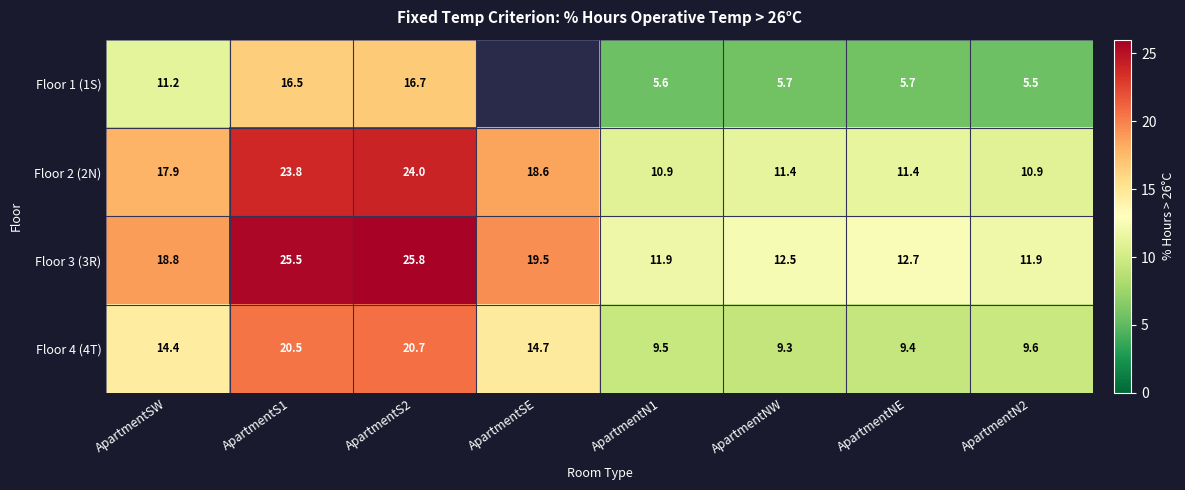

At which label does Floor 2 (2N) first exceed 17?

ApartmentSW